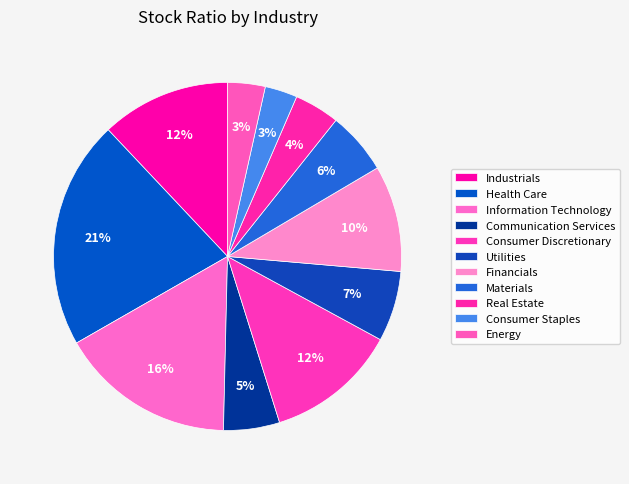

Does any single category account for the majority?

No